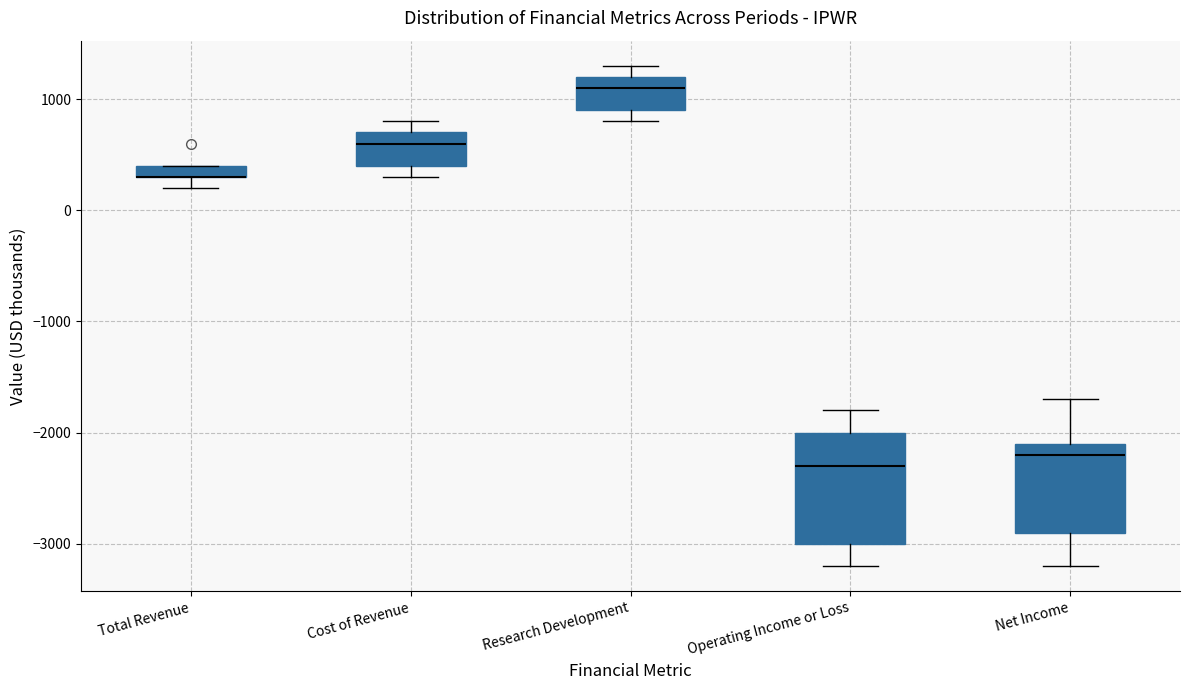

Where is the lower edge of the box for Total Revenue on the y-axis? The values are not printed on the chart, so give them approximately, as read against the axis.

300